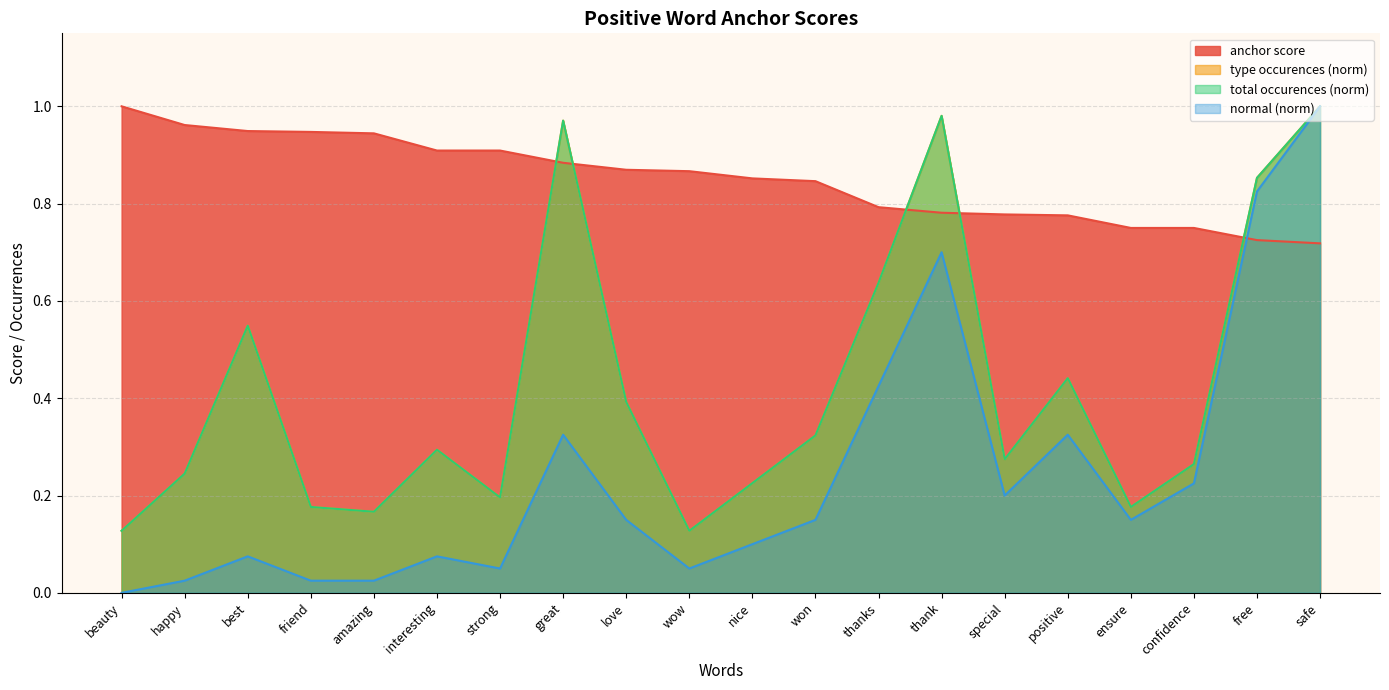

How many times do anchor score and normal cross each other?

1